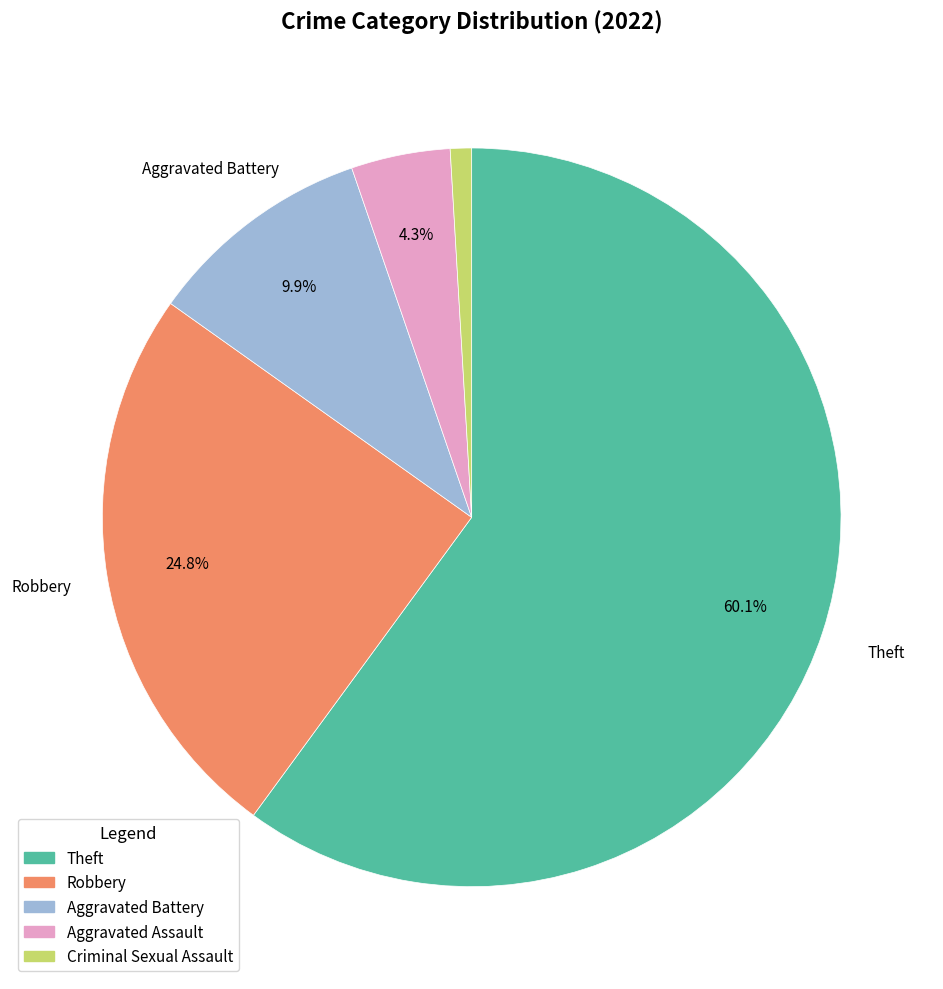

Is there any slice that represents more than half of the pie?

Yes